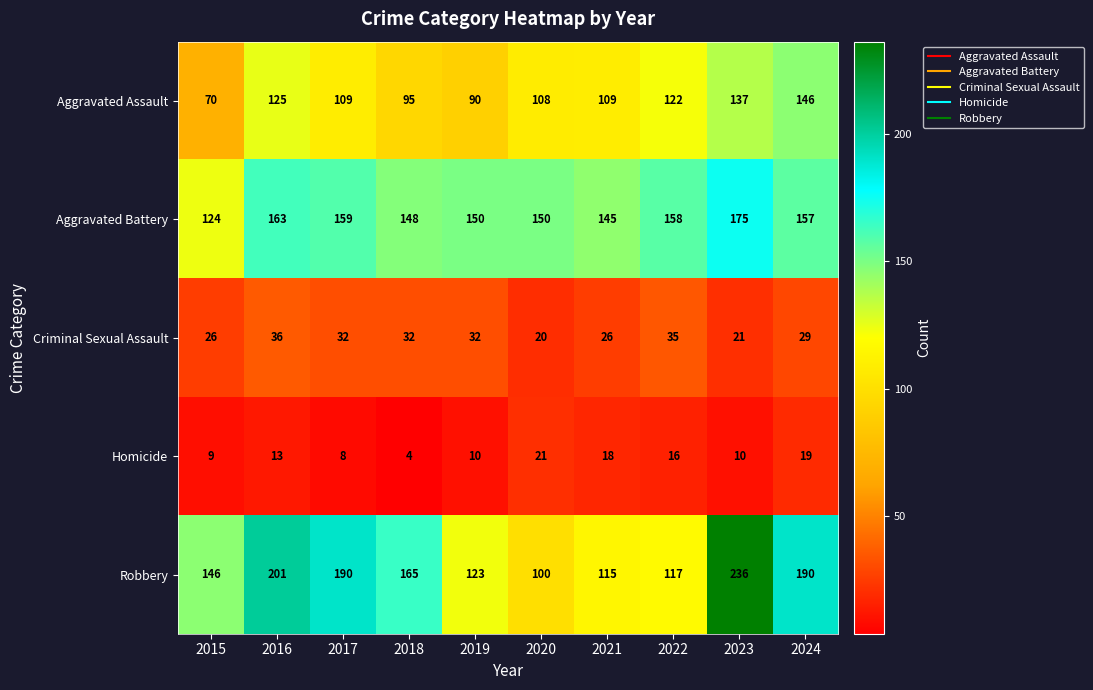

What is the minimum value for Robbery?

100